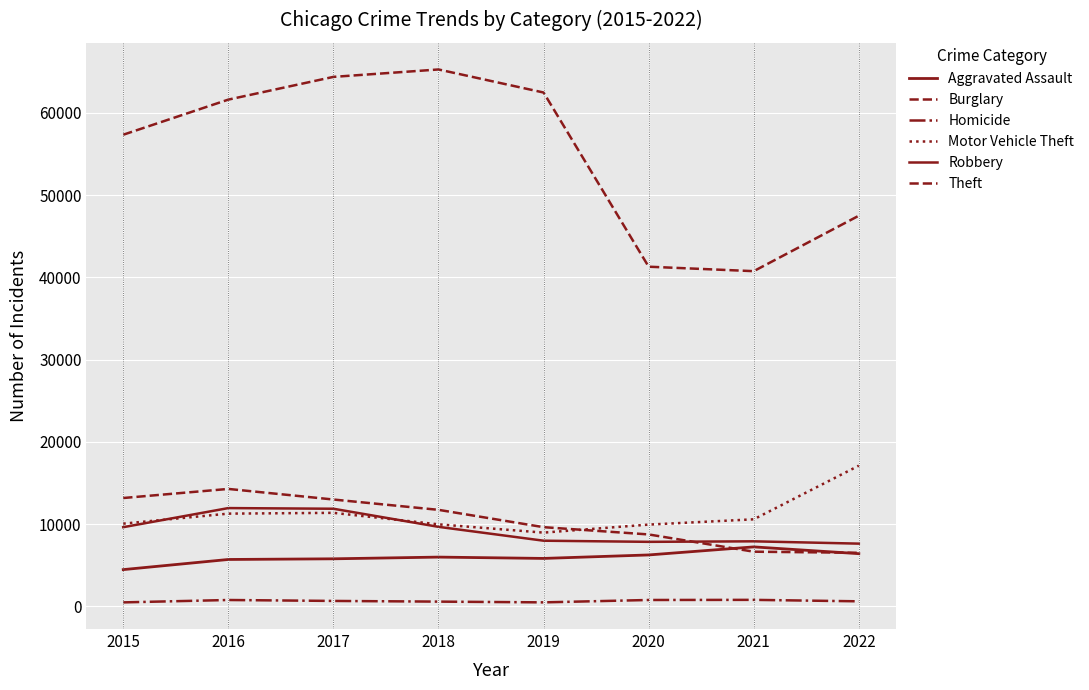

How many lines are shown in the chart?

6